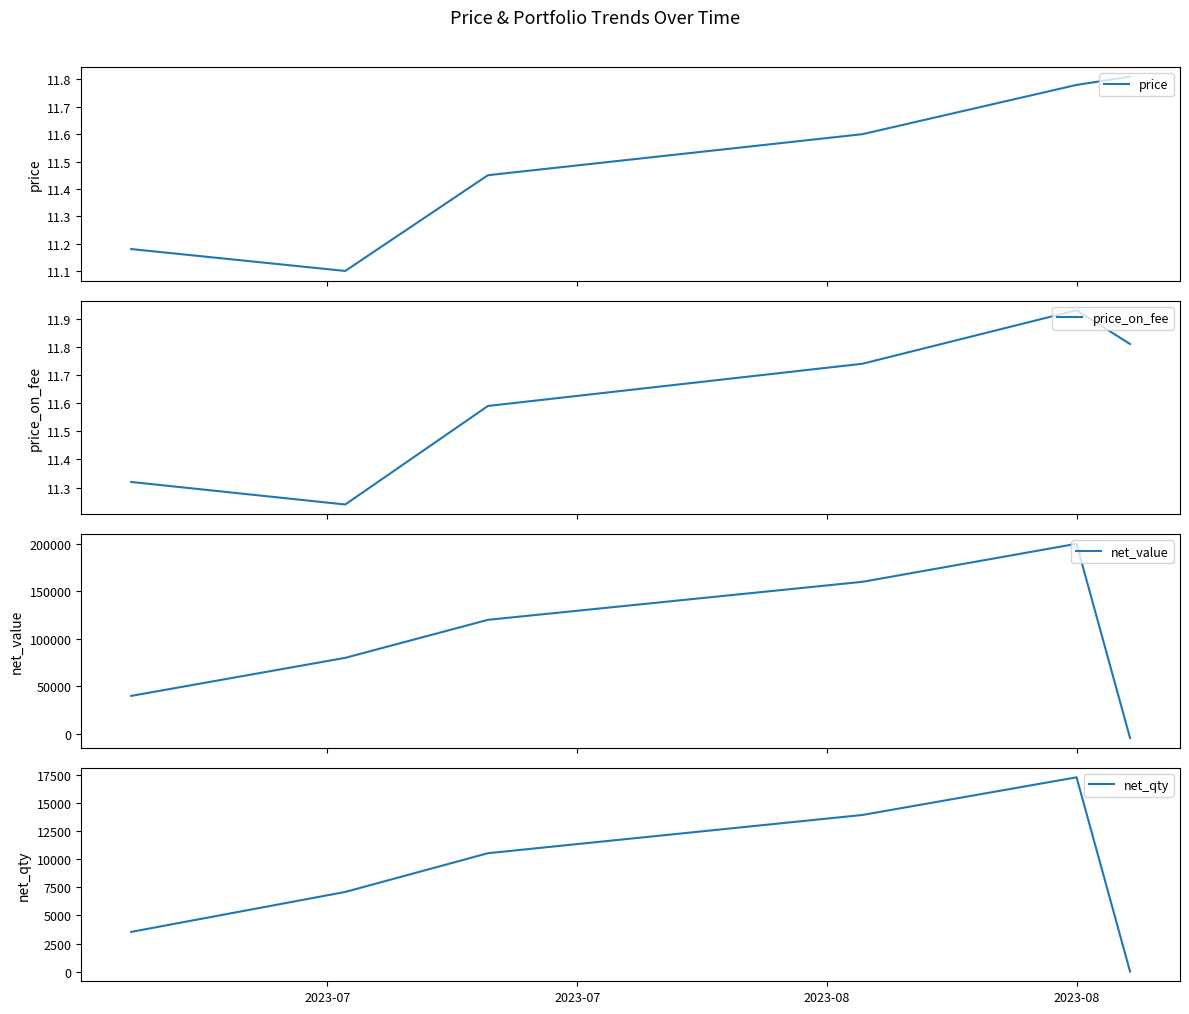

The value of price at 2023-07 is 17.1. True or false?

False